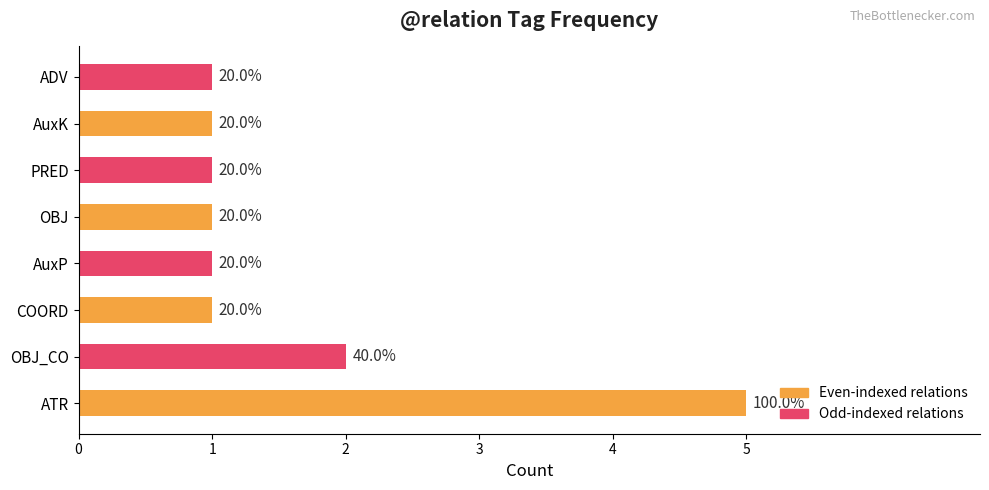

What is the sum of all values?

13